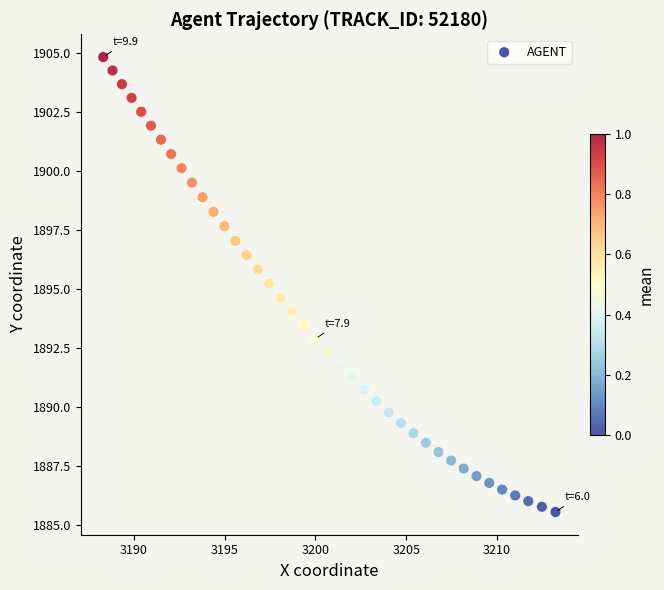

What is the range of Y values (max minus min)?

19.3